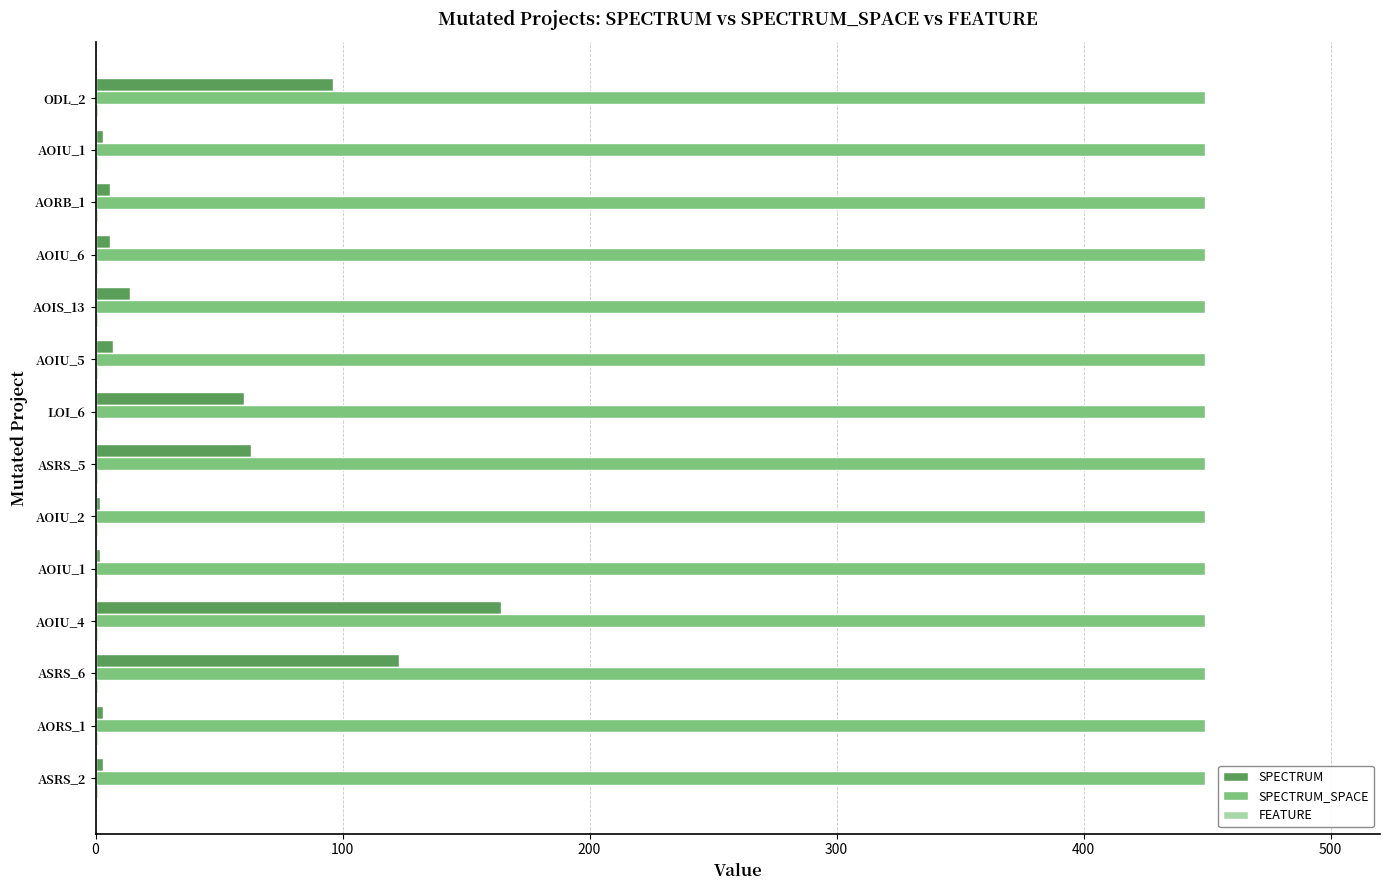

How many distinct data groups are displayed?

3